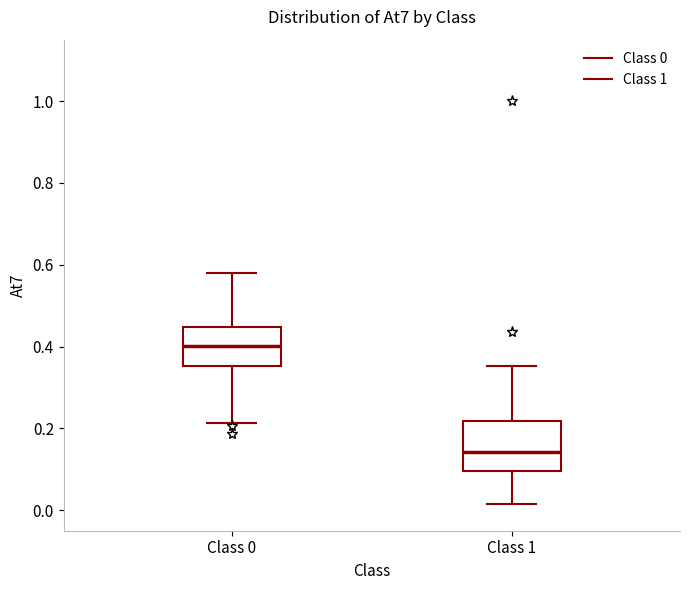

Reading left to right, transcribe this box plot: for each box, give where its median line is, the range the box spans, and where its two whiskers end, as read against the y-axis. The values are not printed on the chart, so give them approximately, as read against the axis.

Class 0: median 0.40, box 0.36 to 0.44, whiskers 0.22 to 0.58
Class 1: median 0.14, box 0.10 to 0.22, whiskers 0.02 to 0.36